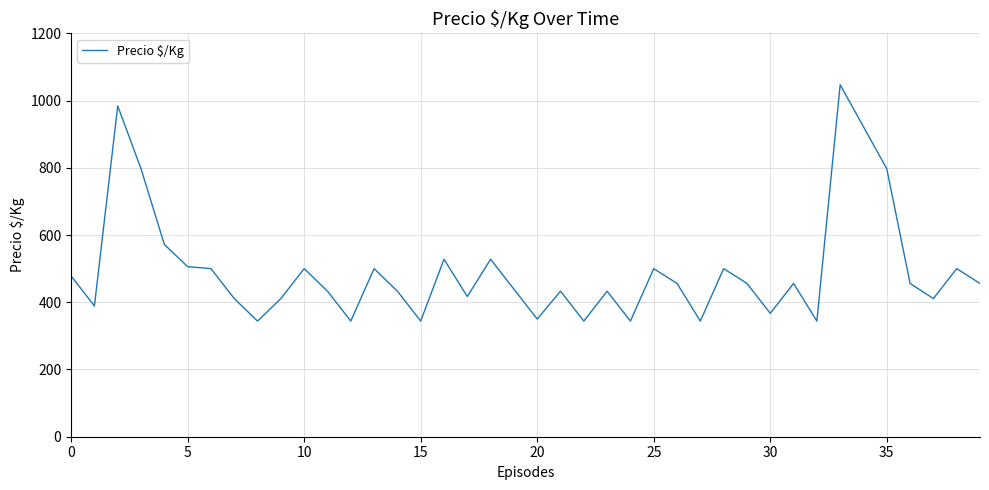

What is the difference between the maximum and minimum values?

703